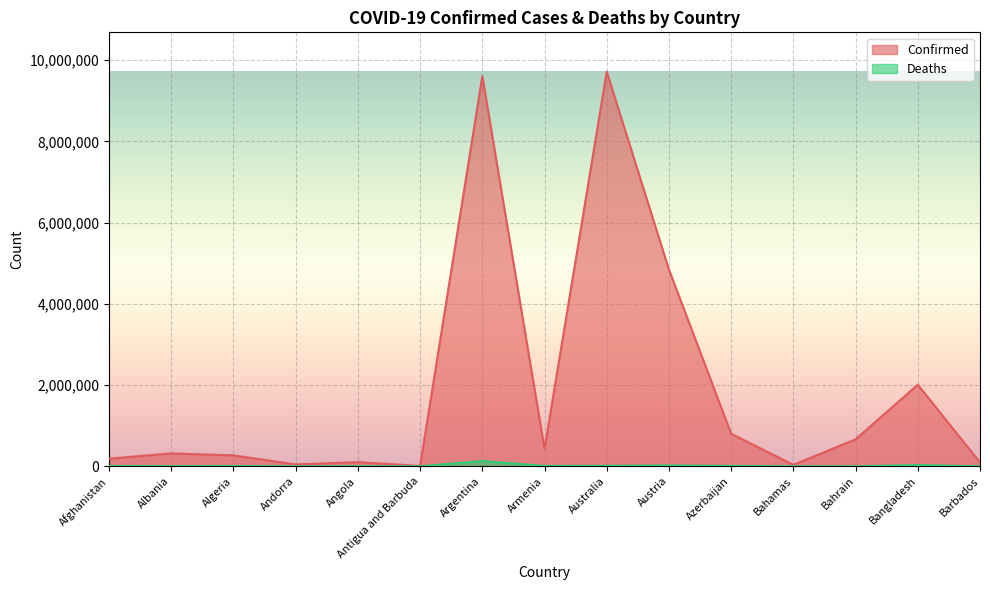

At which label does Confirmed first exceed 318638?

Argentina